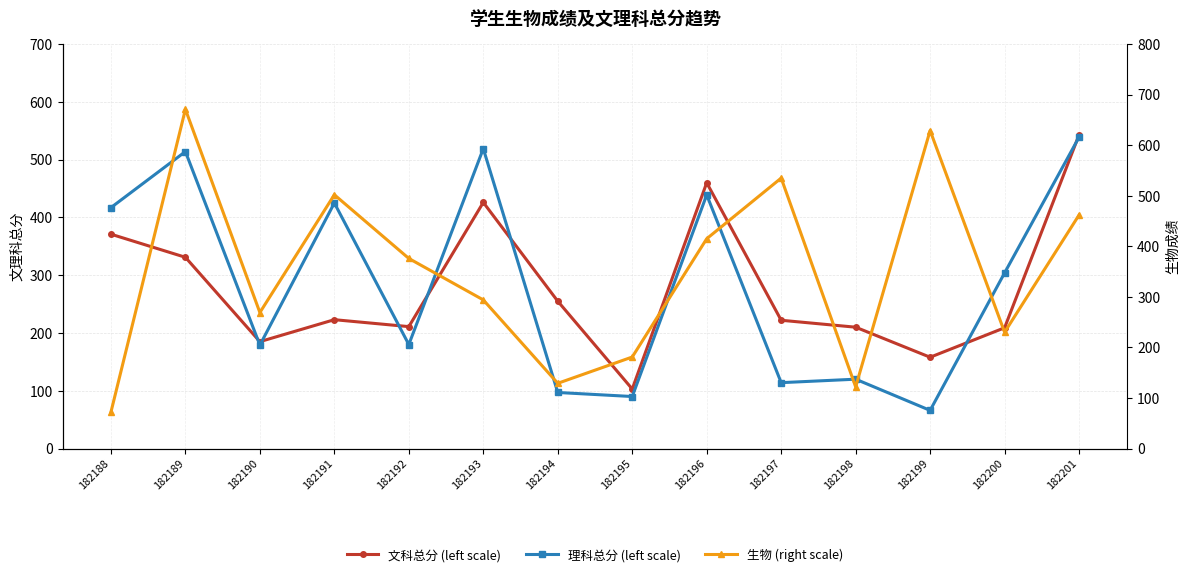

In 理科总分 (left scale), how many points are higher than both neighbors (excluding endpoints)?

5